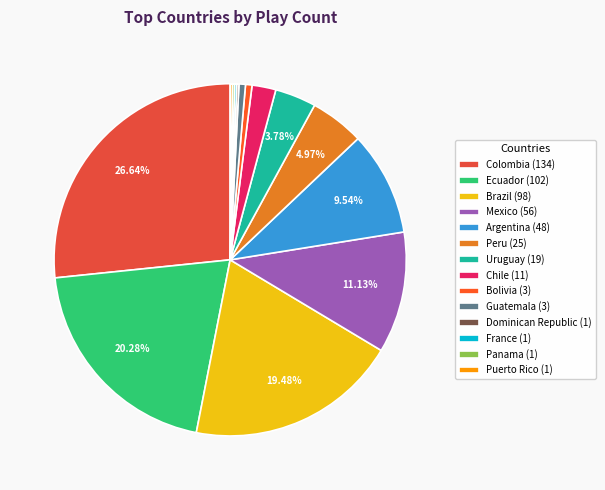

Is there any slice that represents more than half of the pie?

No